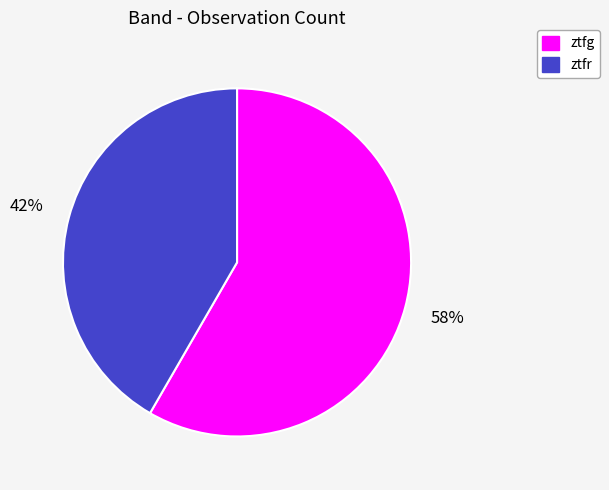

Approximately how many times larger is the value at ztfr compared to ztfg?

0.7